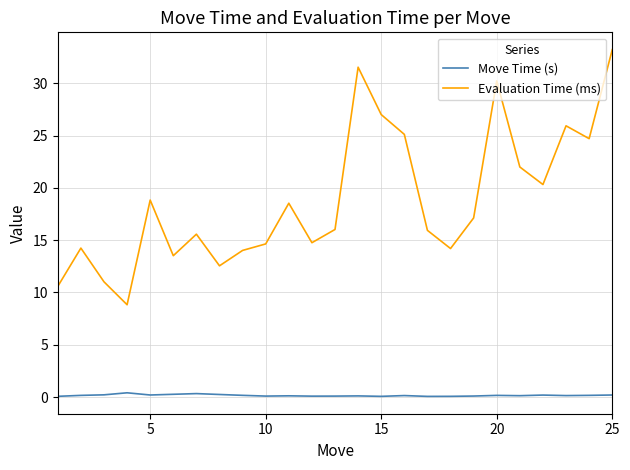

What is the lowest value of the Evaluation Time (ms) series?

8.8